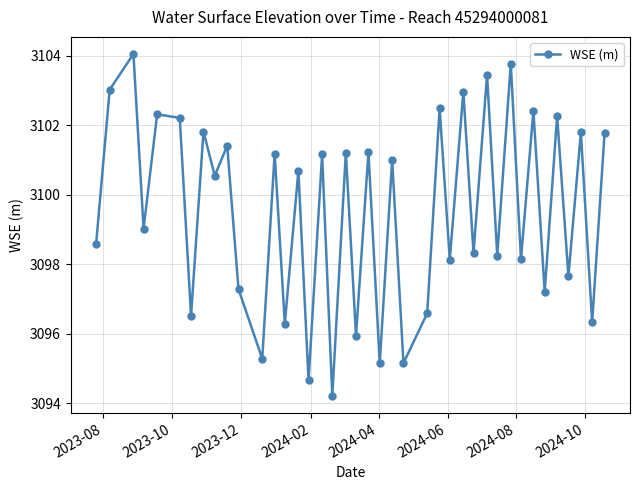

How many points are lower than both their immediate neighbors (excluding endpoints)?

17